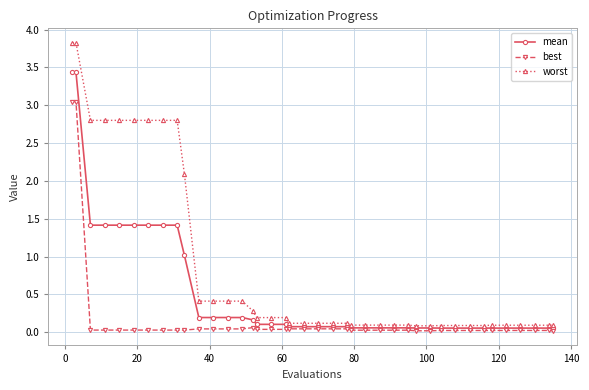

What is the value of the mean point at the 2nd from the left?

3.4